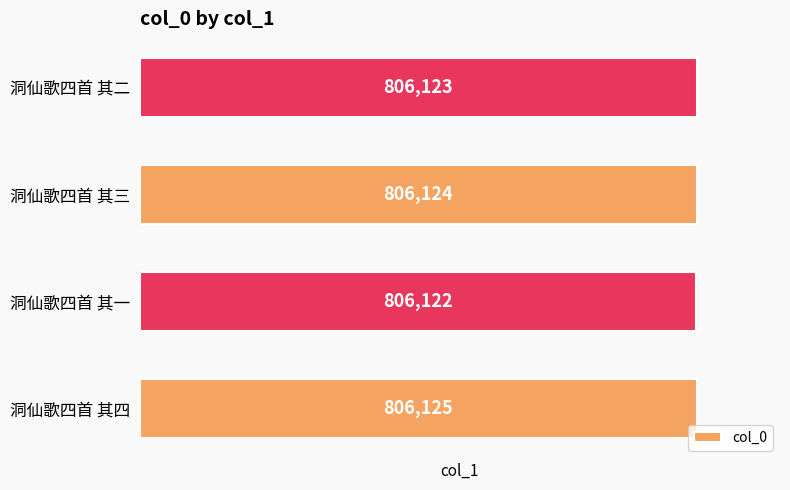

How many values are between 806123 and 806125?

3